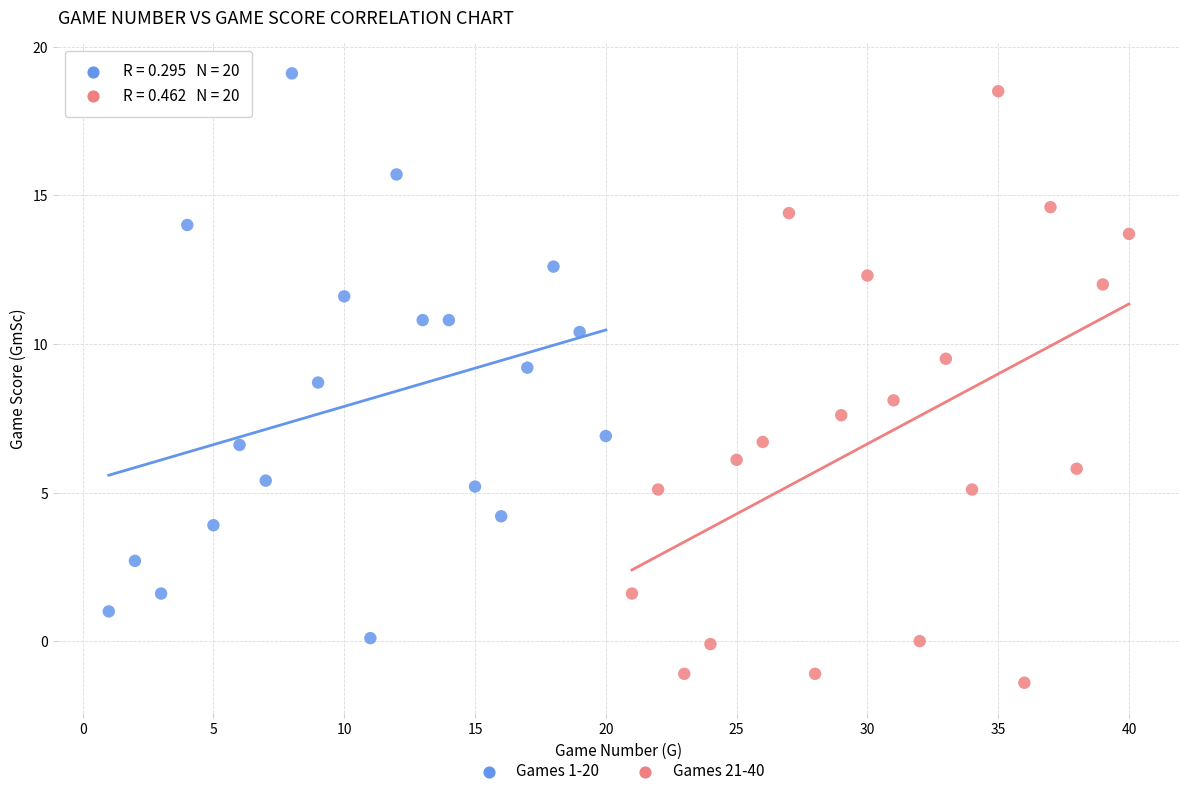

Which series reaches the minimum Y coordinate?

Games 21-40